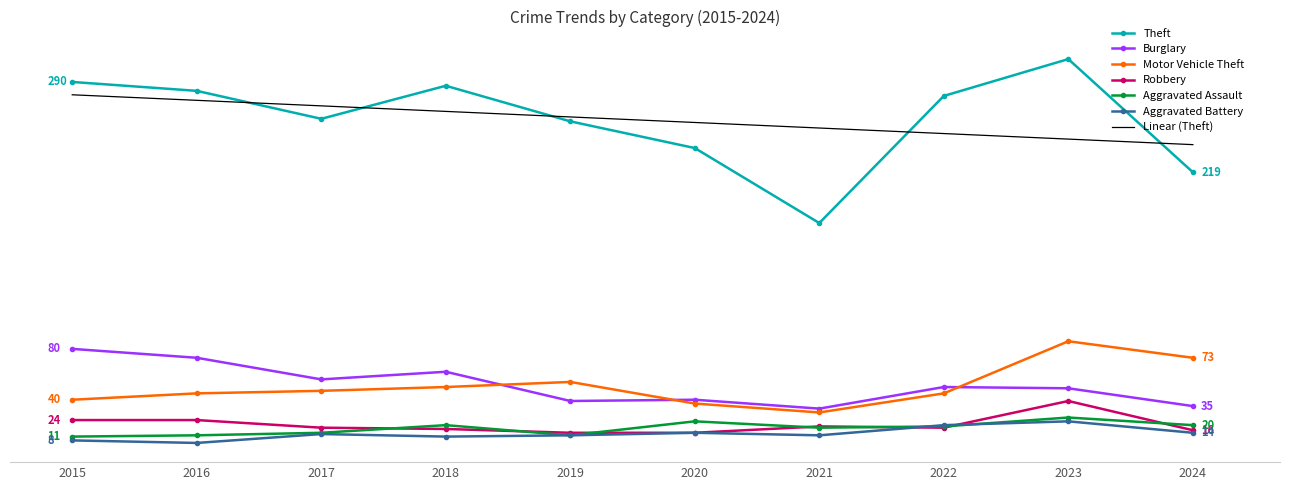

What are all the series names shown in the legend?

Theft, Burglary, Motor Vehicle Theft, Robbery, Aggravated Assault, Aggravated Battery, Linear (Theft)